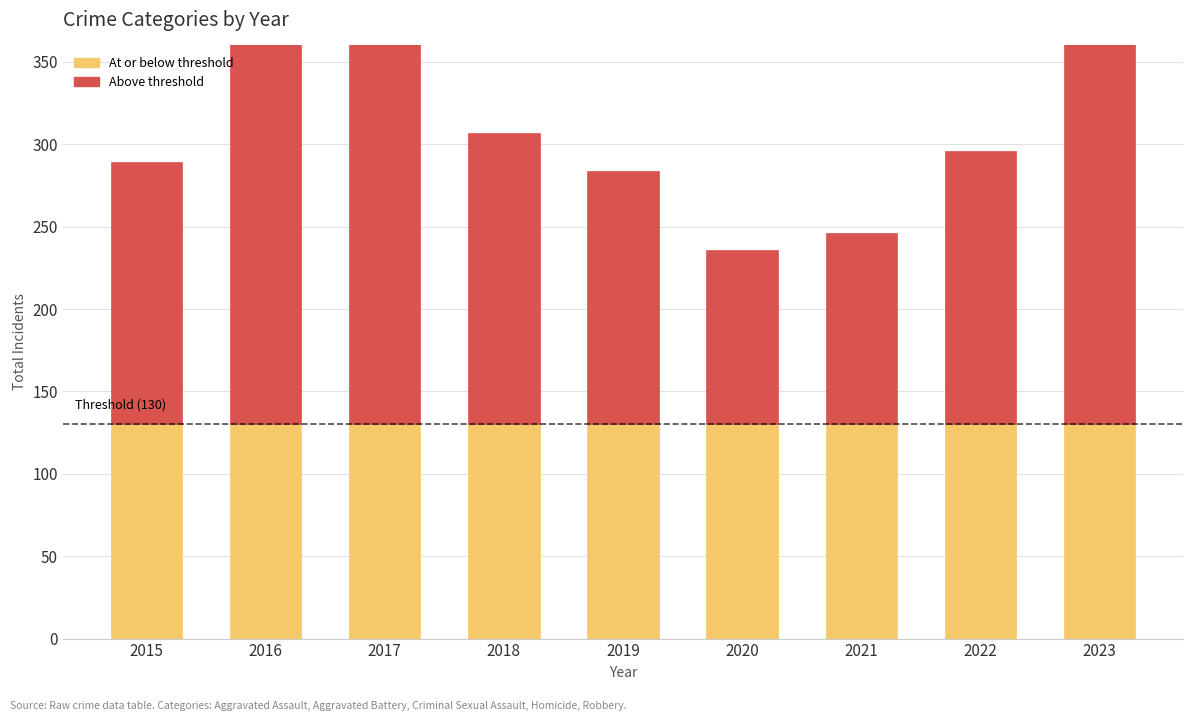

What is the smallest value displayed?

106